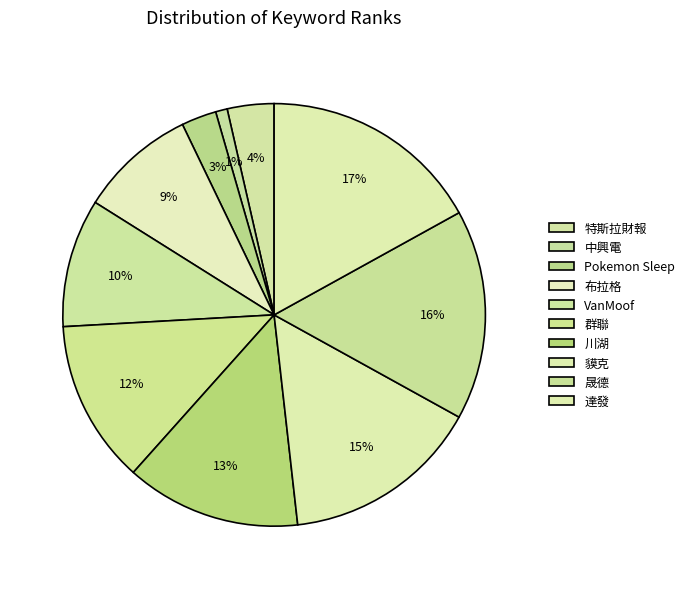

Is it true that 貘克 is 30% of the pie?

False